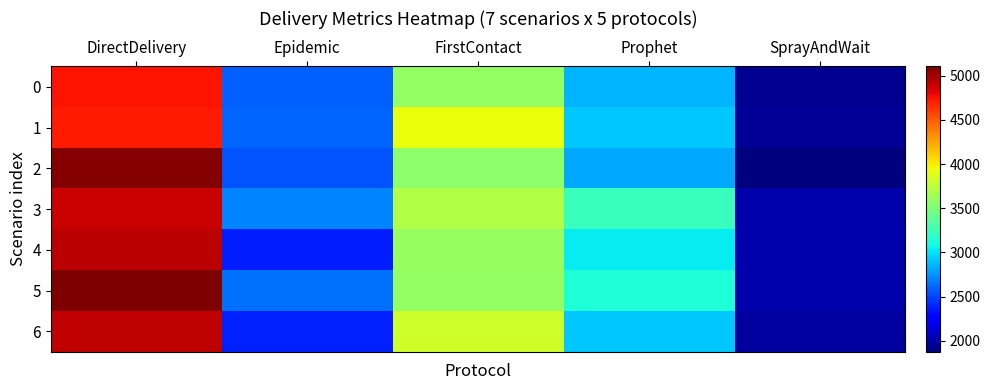

Rank the series at DirectDelivery from highest to lowest value.

5, 2, 4, 6, 3, 0, 1